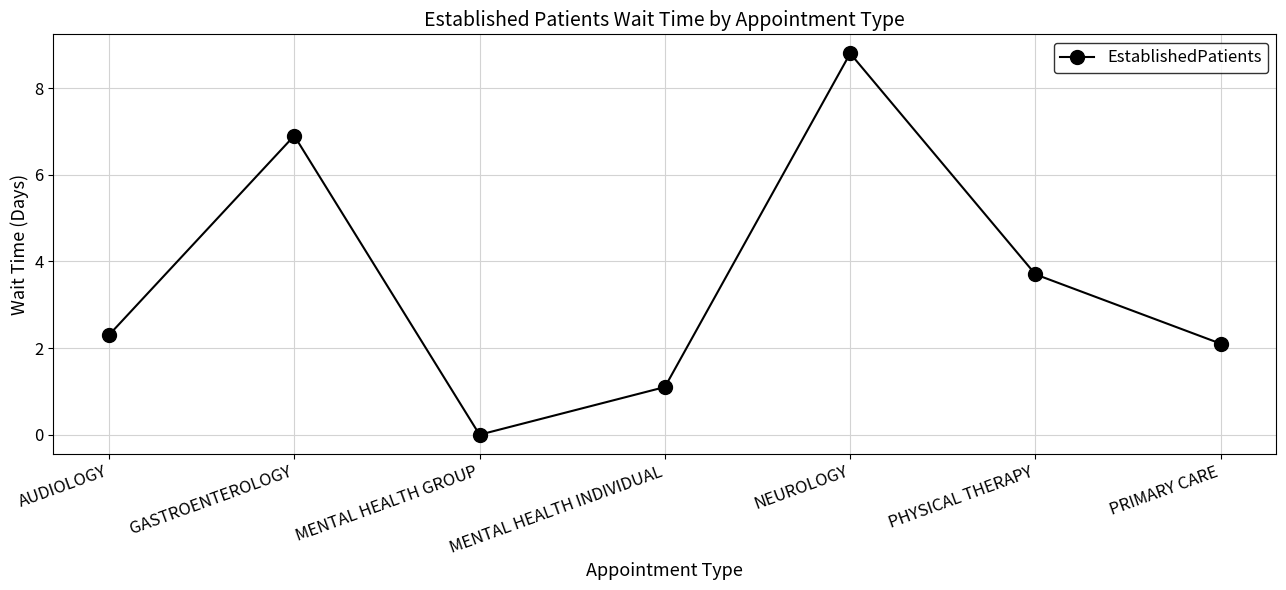

What is the label of the 4th point from the right?

MENTAL HEALTH INDIVIDUAL